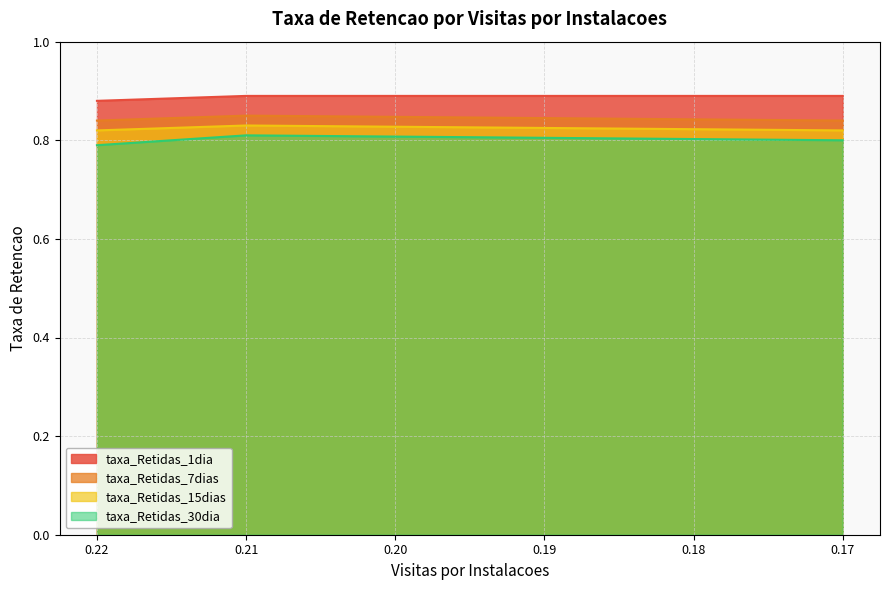

What is the sum of the taxa_Retidas_15dias values at 0.21 and 0.17?

1.6